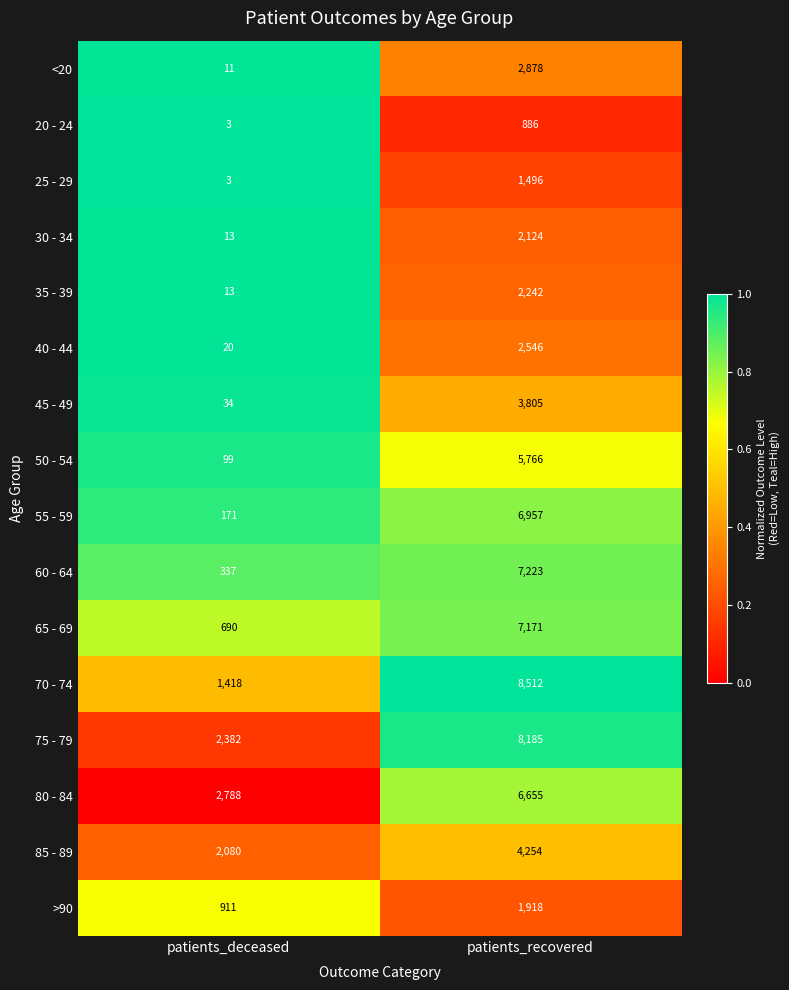

What value does the 20 - 24 series have at patients_deceased?

3